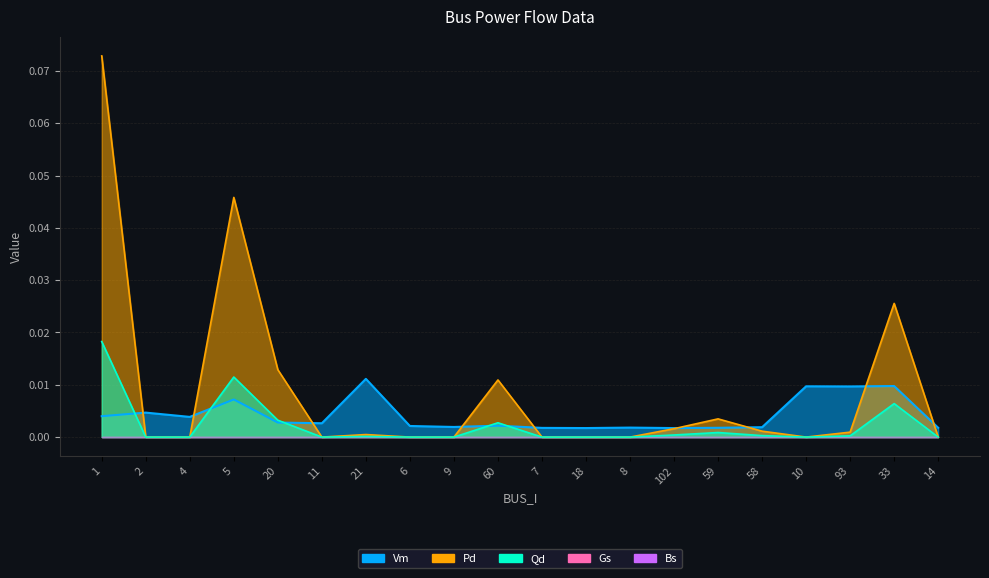

How many lines are shown in the chart?

3